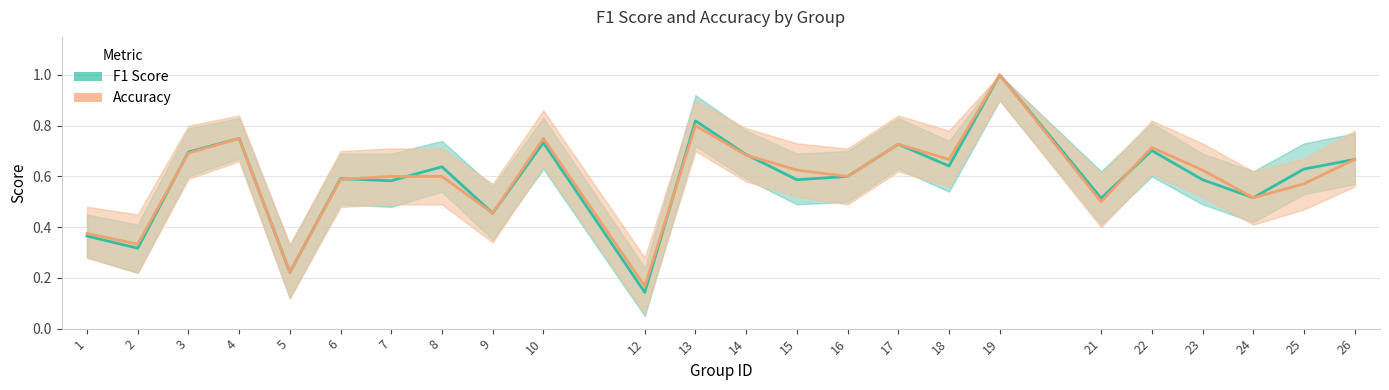

At which category is the sum across all series the highest?

19